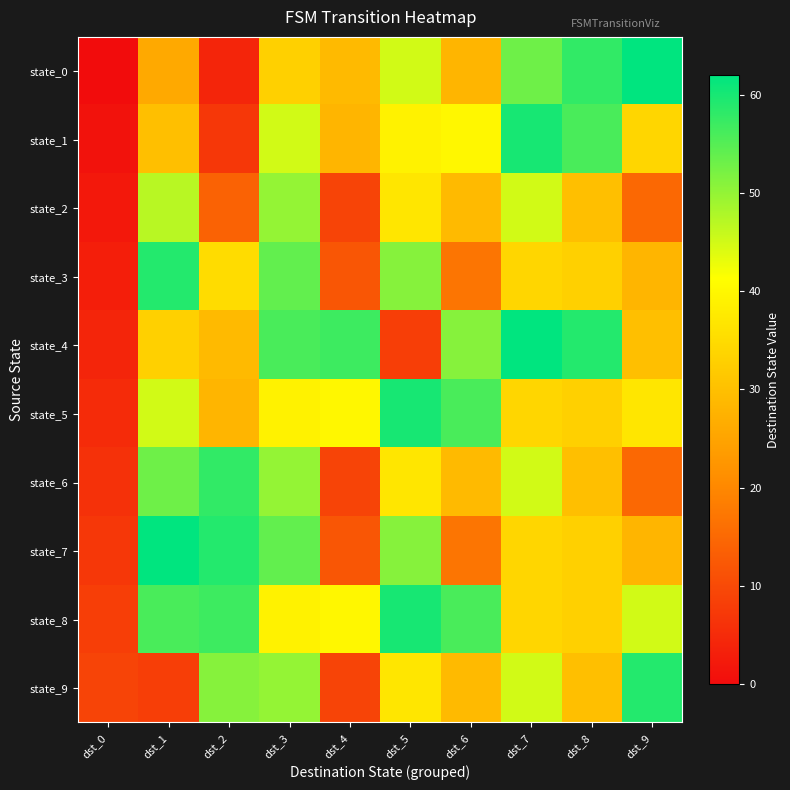

What is the spread (max minus min) of values at dst_8?

29